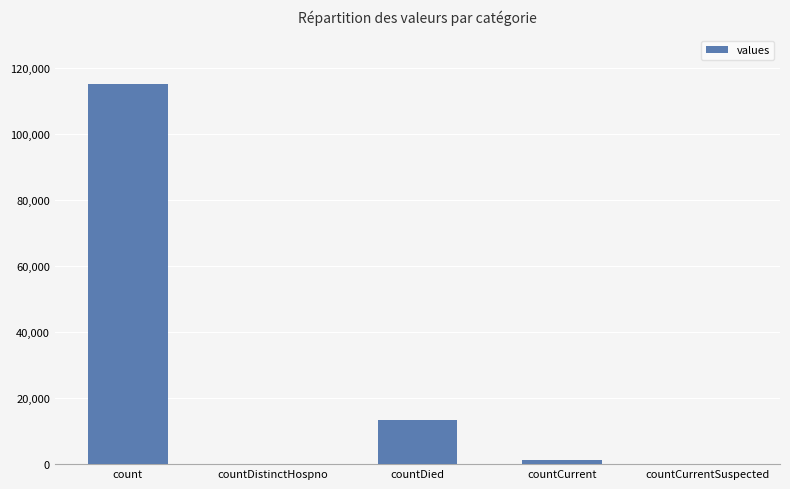

Count the number of categories in the chart.

5